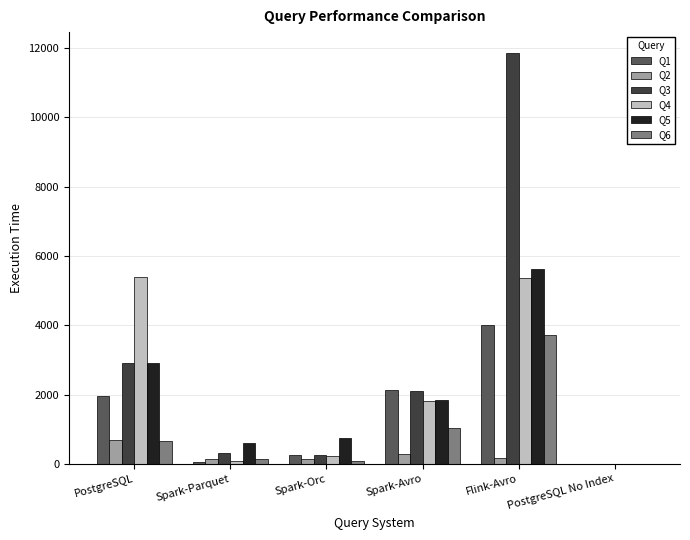

At which category is the sum across all series the highest?

Flink-Avro